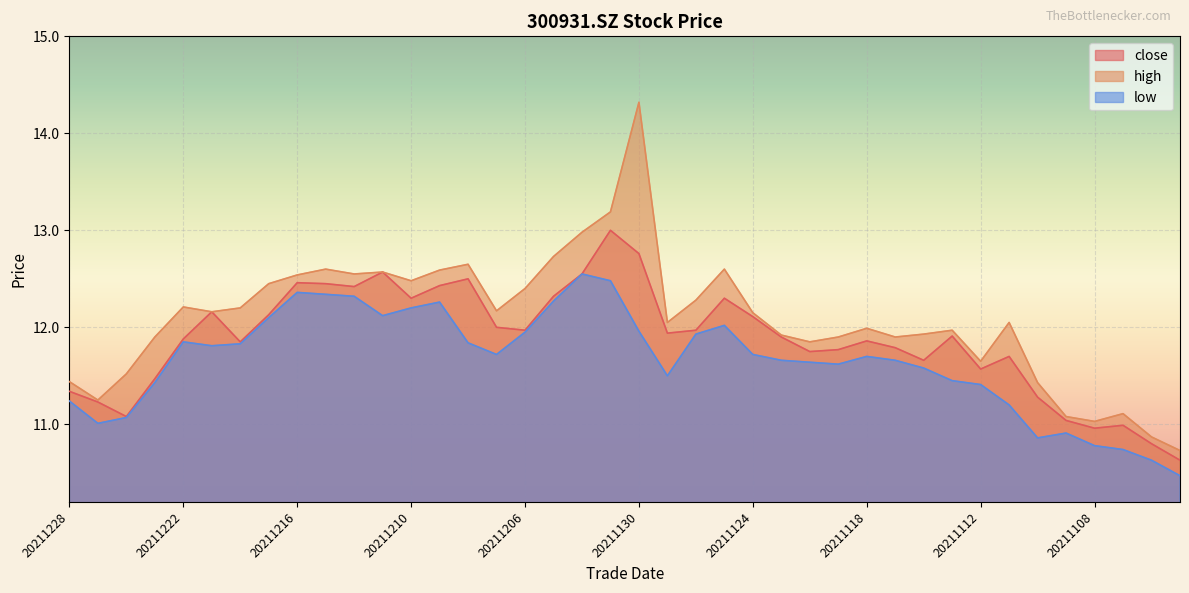

How many interior local peaks does the high series have?

10